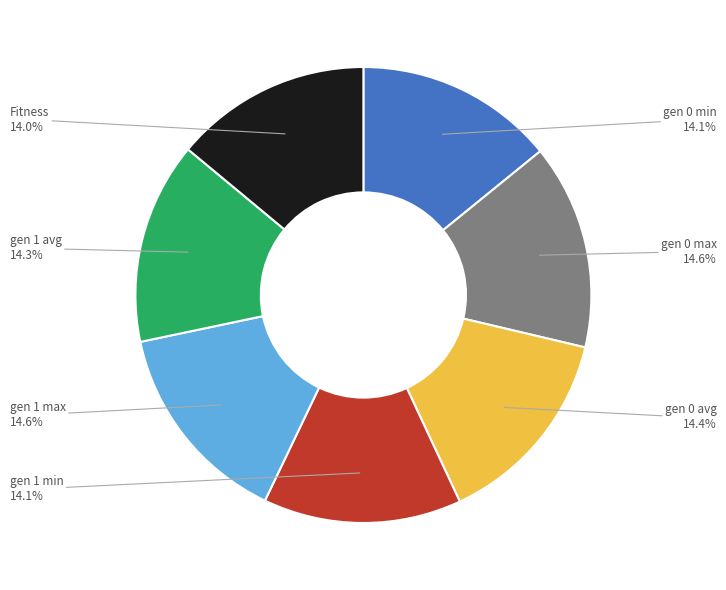

Is there a majority slice in this chart?

No